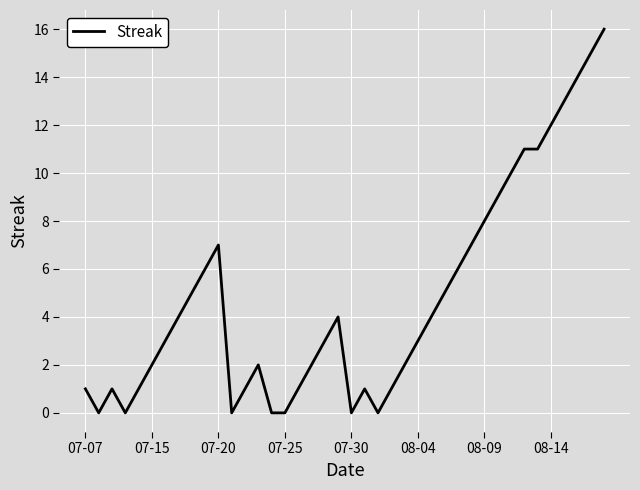

What is the greatest value displayed?

16